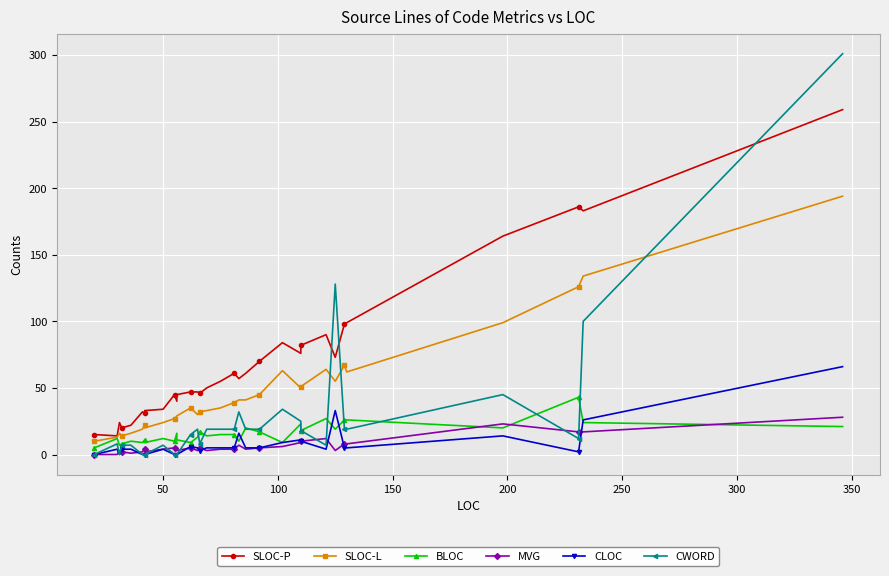

True or false: SLOC-L and MVG intersect in this chart.

False